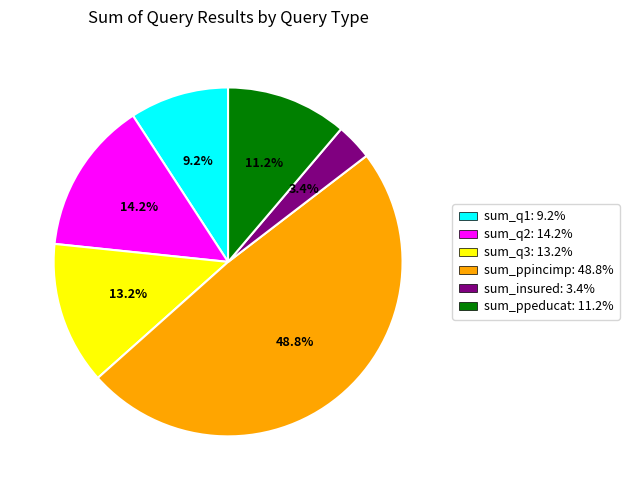

Combined, do sum_q3 and sum_insured account for over 50%?

No